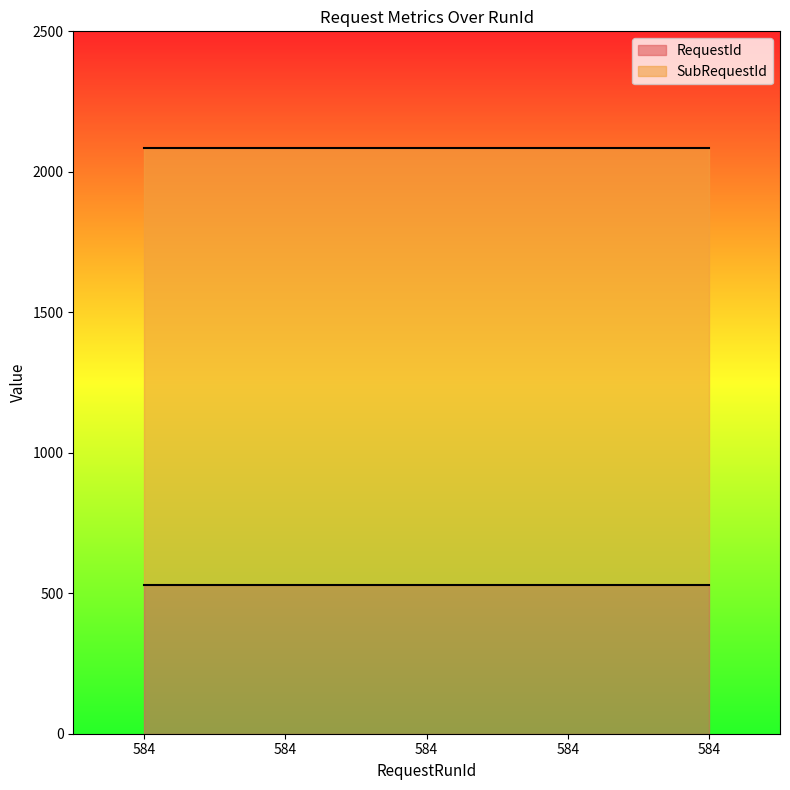

What is the average value of the RequestId series?

528